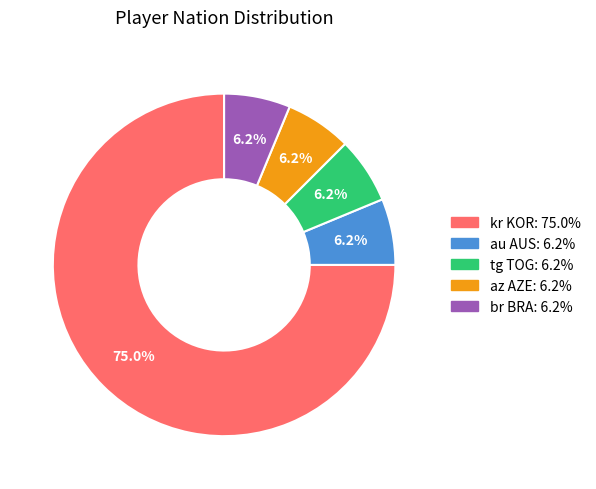

What percentage is the az AZE slice, to the nearest percent?

6%